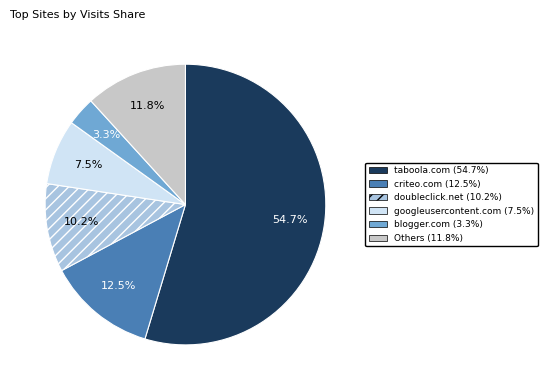

Is there any slice that represents more than half of the pie?

Yes